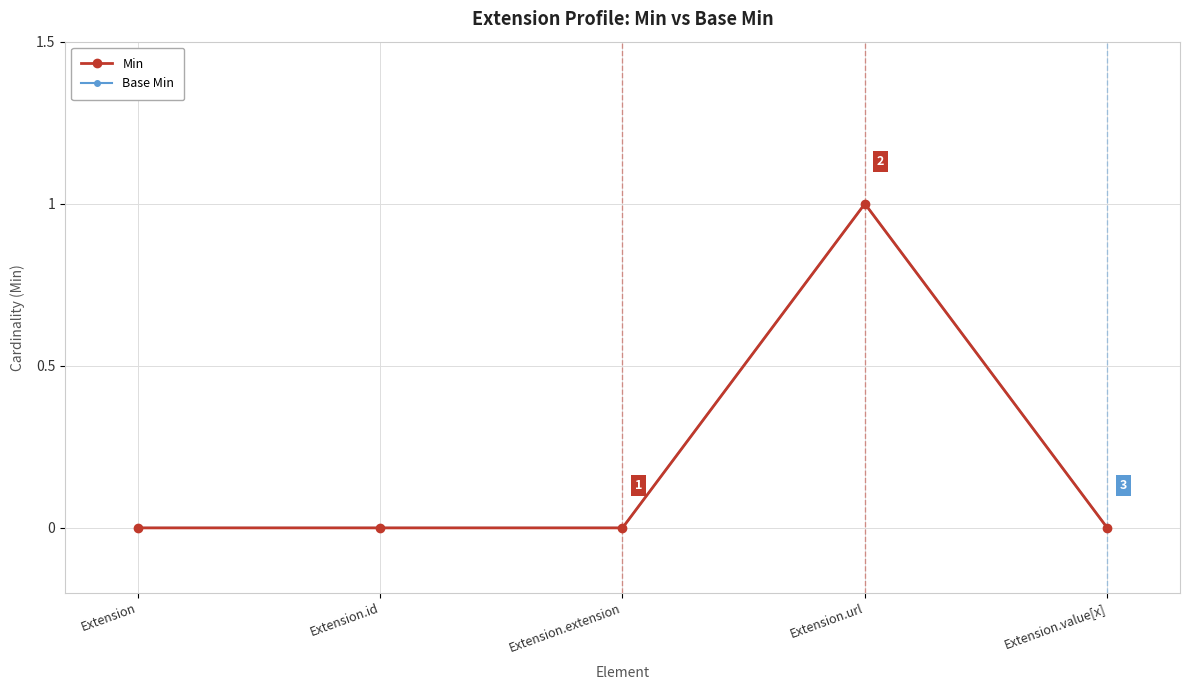

Which series has the widest spread of values?

Min